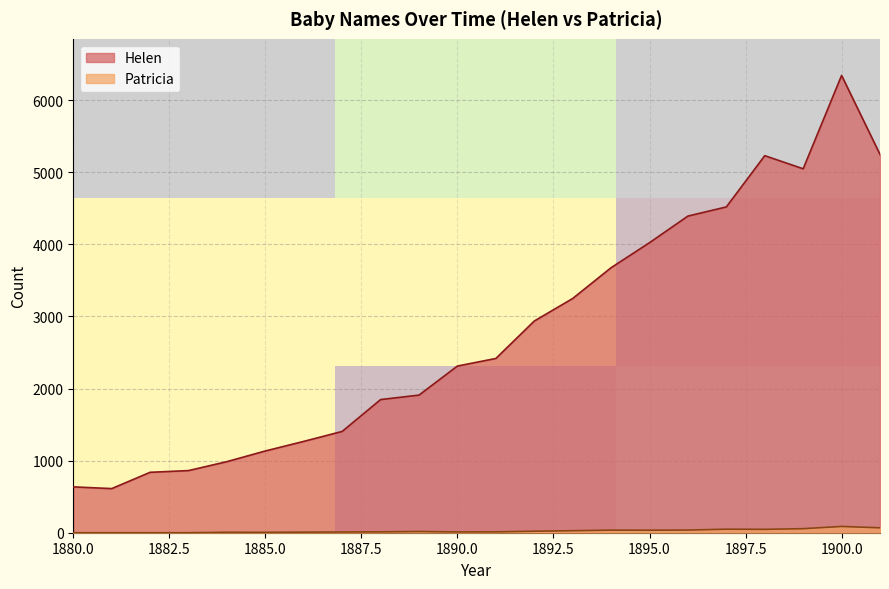

True or false: Patricia and Helen cross at least once.

False